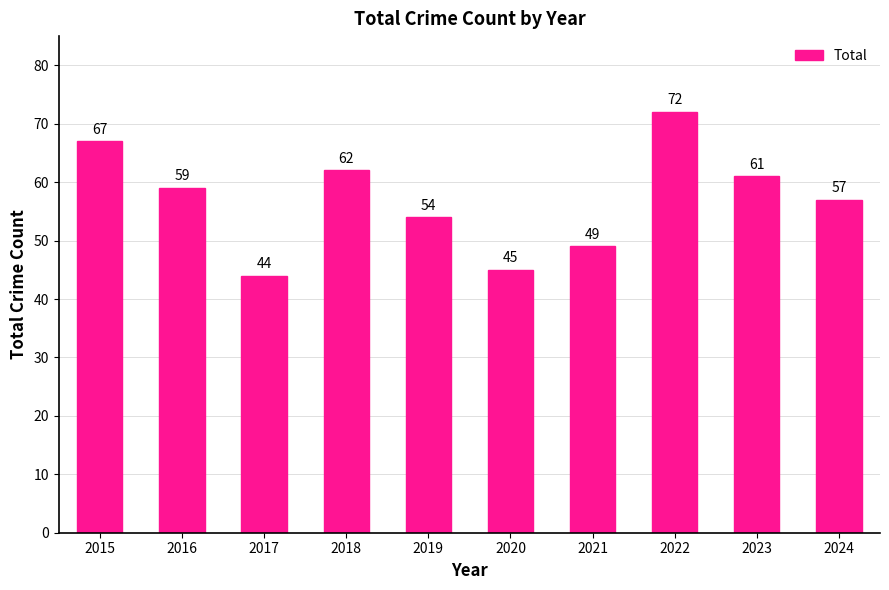

The value at 2023 is 22. True or false?

False